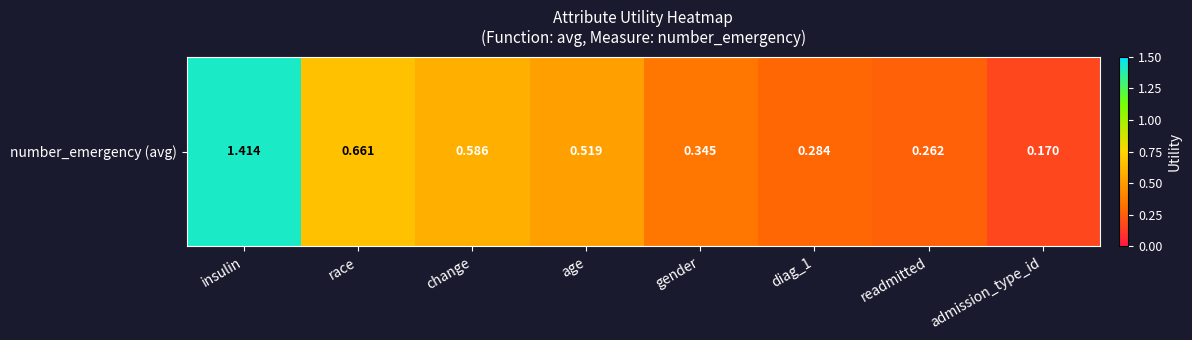

True or false: the data shows 0.6 at change.

True